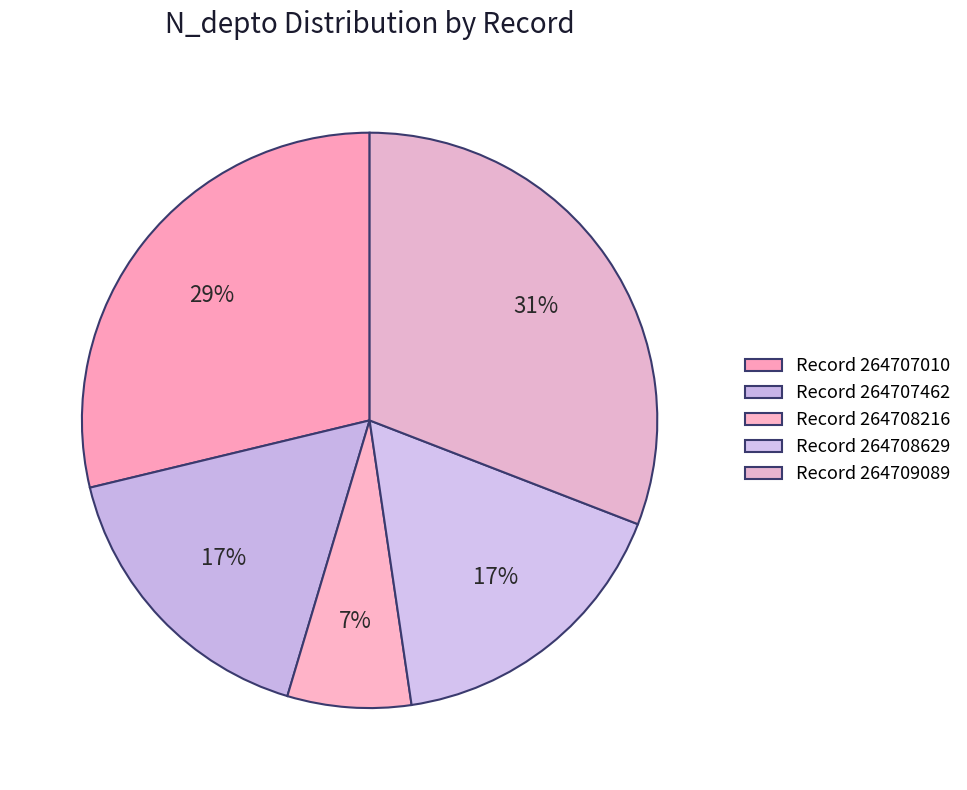

How many slices are in this pie chart?

5